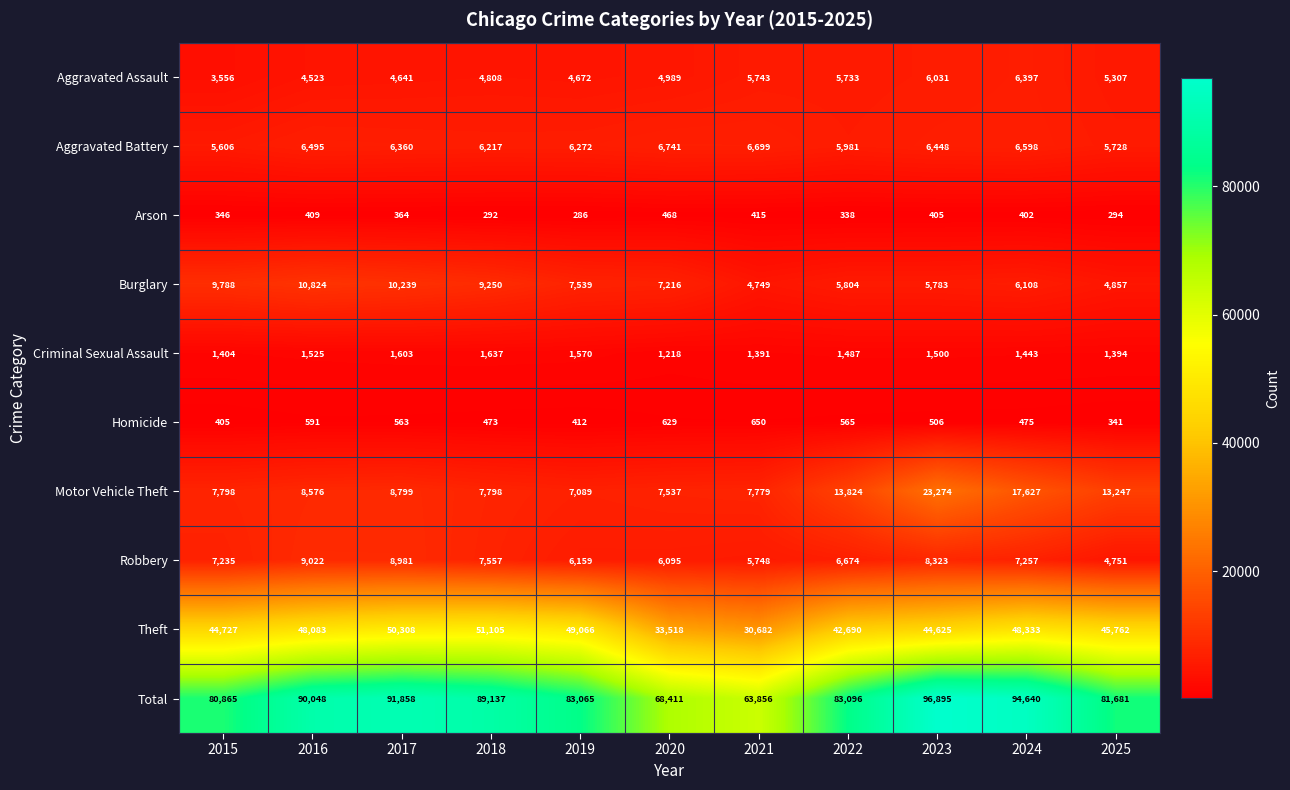

Count the number of categories in the chart.

11